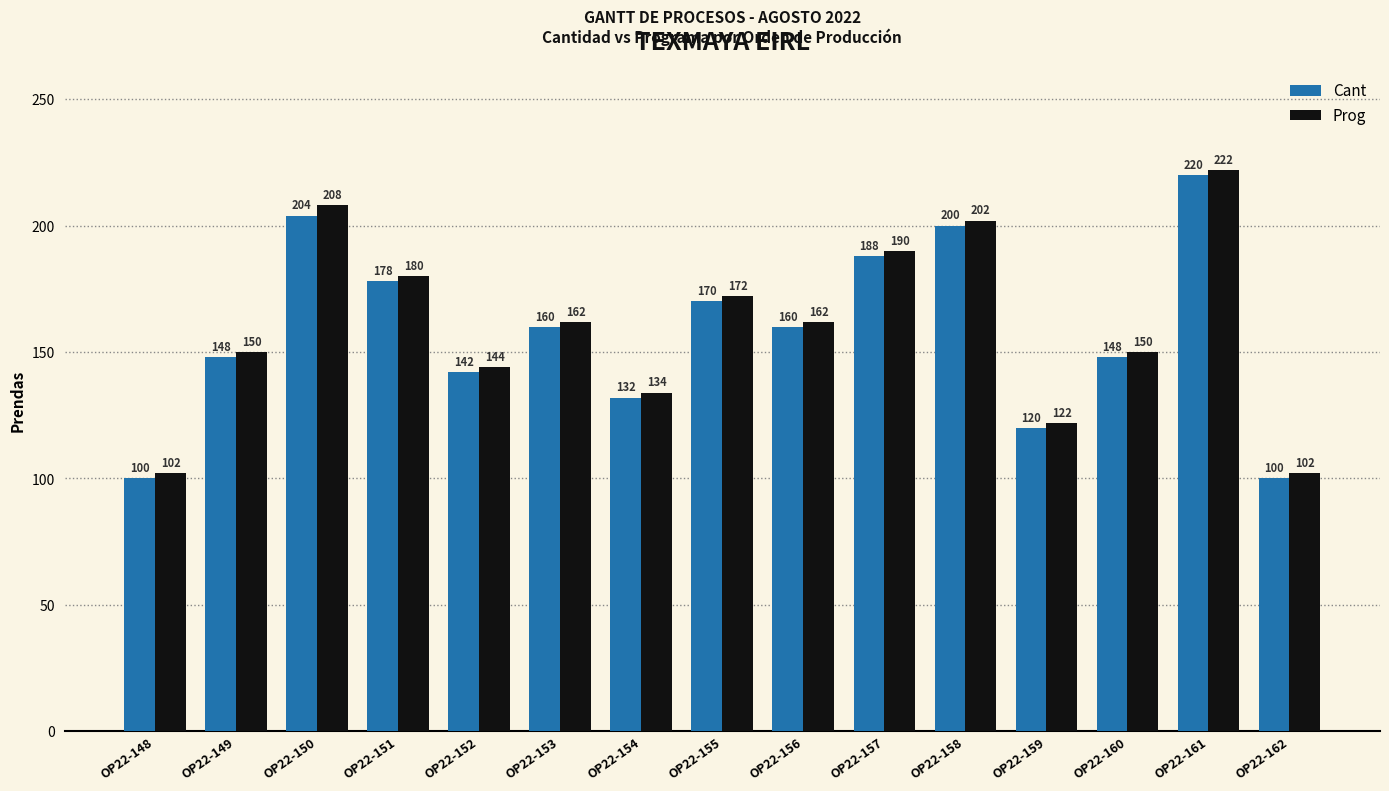

The value of Prog at OP22-155 is 172. True or false?

True